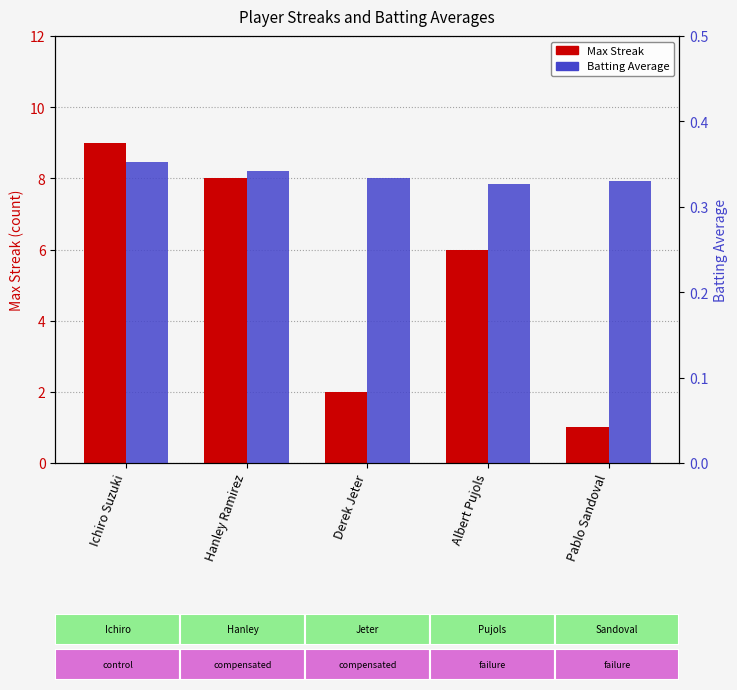

Rank the series by their maximum value, from lowest to highest.

Batting Average, Max Streak